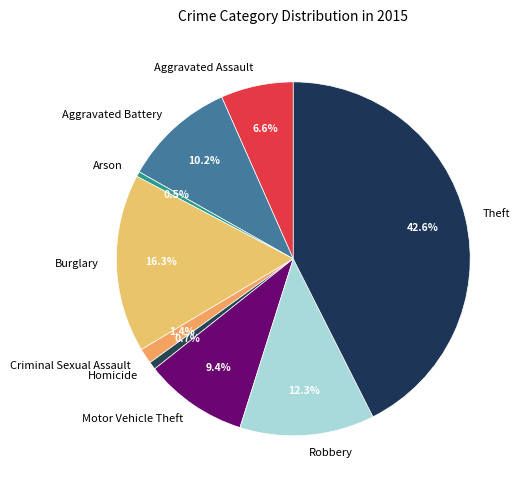

What percentage is the Criminal Sexual Assault slice, to the nearest percent?

1%